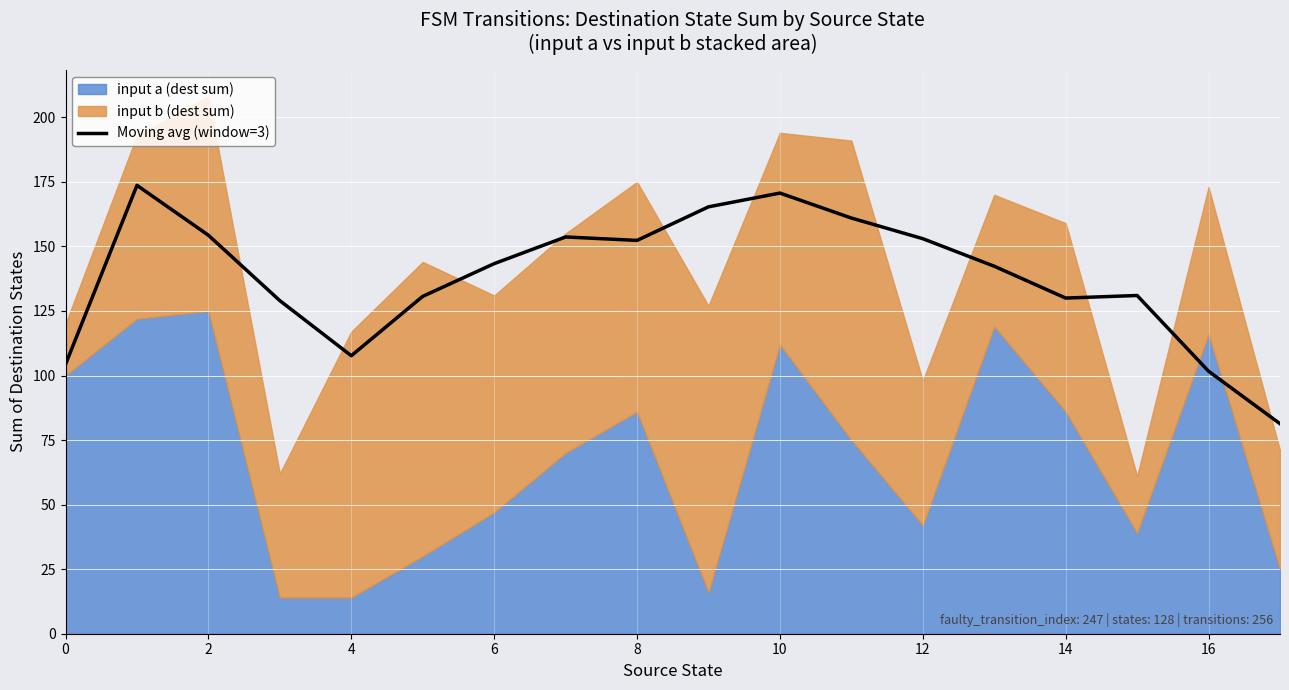

True or false: Moving avg (window=3) has a value of 155.2 at 0.

False